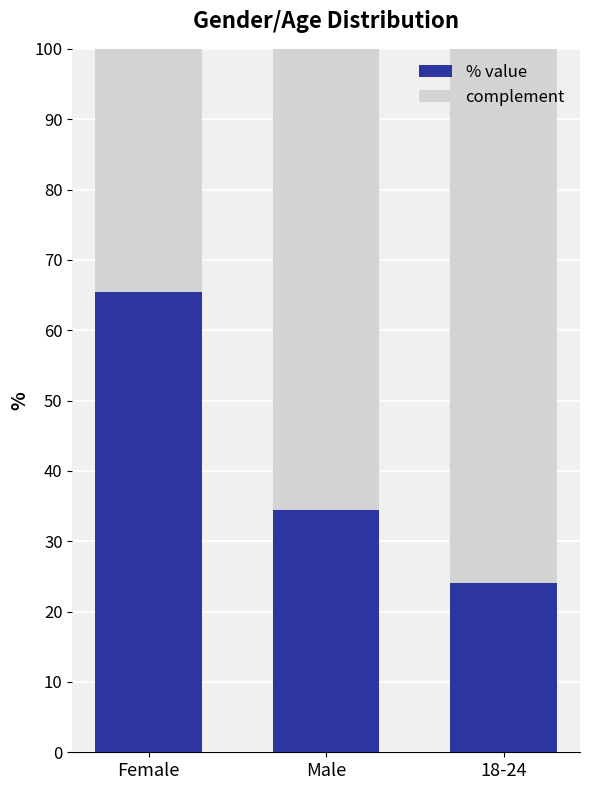

What is the total value across all series at Female?

100.0